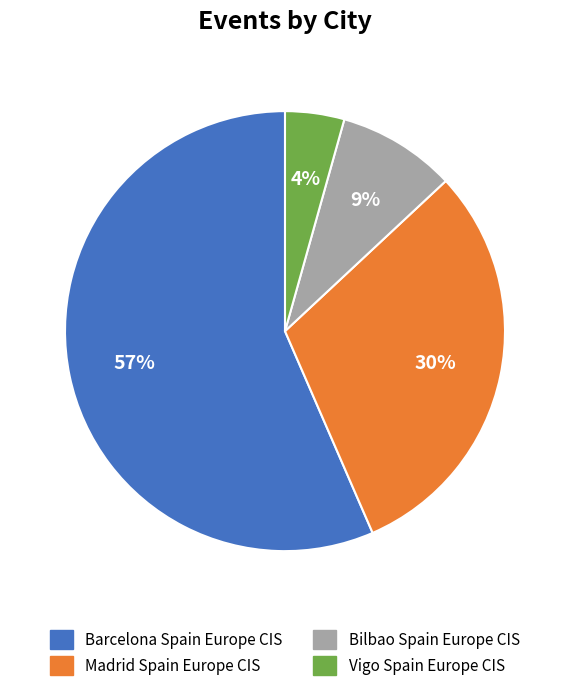

How many segments does this pie chart have?

4